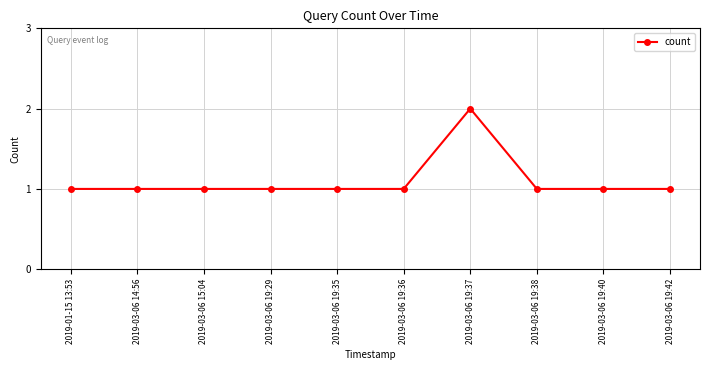

Count the number of categories in the chart.

10